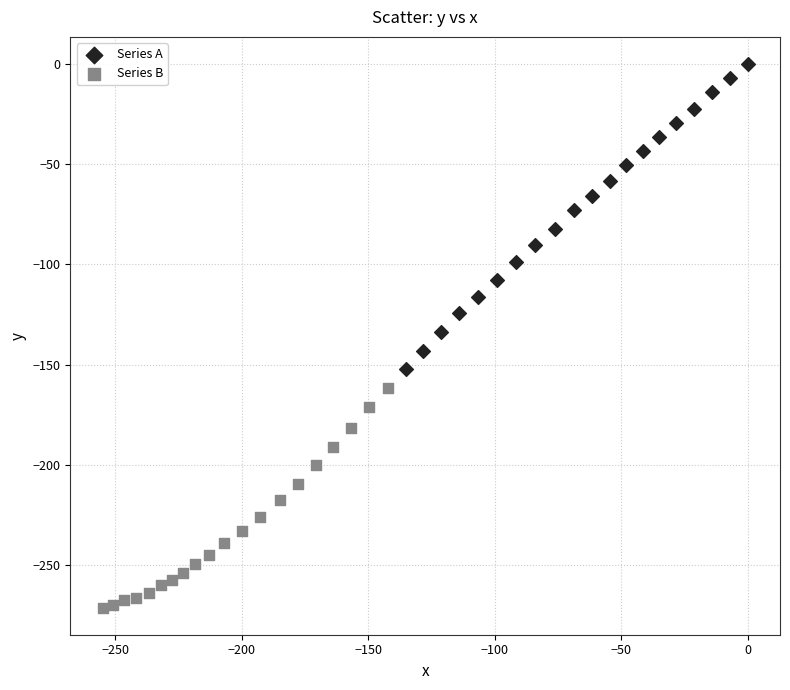

Which series has the widest spread of Y values?

Series A